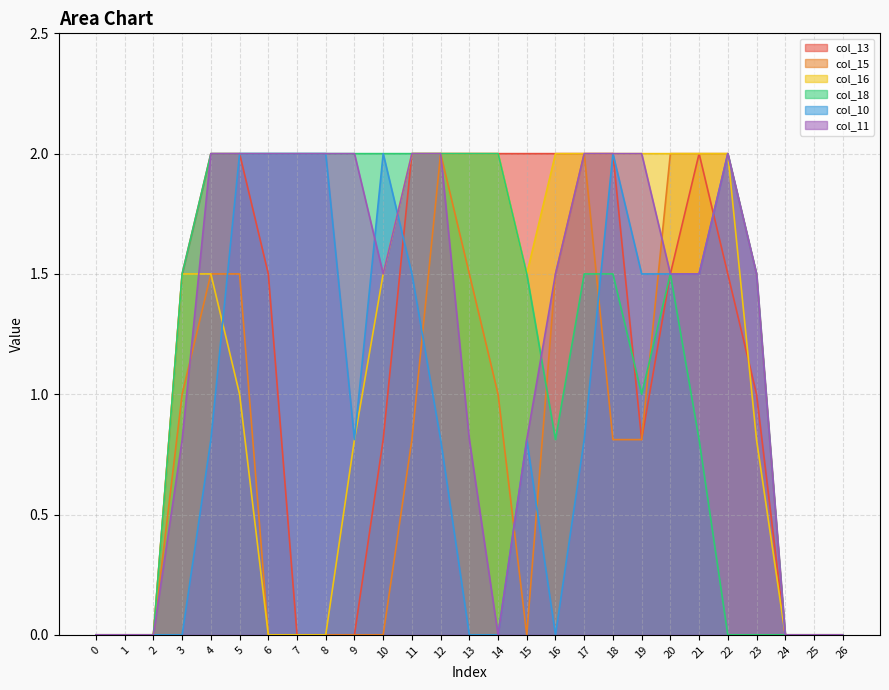

Reading left to right, transcribe all the data shown in this chart.

col_13: 0.0	0.0	0.0	1.5	2.0	2.0	1.5	0.0	0.0	0.0	0.8	2.0	2.0	2.0	2.0	2.0	2.0	2.0	2.0	0.8	1.5	2.0	1.5	1.0	0.0	0.0	0.0
col_15: 0.0	0.0	0.0	1.0	1.5	1.5	0.0	0.0	0.0	0.0	0.0	0.8	2.0	1.5	1.0	0.0	1.5	2.0	0.8	0.8	2.0	2.0	2.0	1.5	0.0	0.0	0.0
col_16: 0.0	0.0	0.0	1.5	1.5	1.0	0.0	0.0	0.0	0.8	1.5	2.0	2.0	2.0	2.0	1.5	2.0	2.0	2.0	2.0	2.0	2.0	2.0	0.8	0.0	0.0	0.0
col_18: 0.0	0.0	0.0	1.5	2.0	2.0	2.0	2.0	2.0	2.0	2.0	2.0	2.0	2.0	2.0	1.5	0.8	1.5	1.5	1.0	1.5	0.8	0.0	0.0	0.0	0.0	0.0
col_10: 0.0	0.0	0.0	0.0	0.8	2.0	2.0	2.0	2.0	0.8	2.0	1.5	0.8	0.0	0.0	0.8	0.0	0.8	2.0	1.5	1.5	1.5	2.0	1.5	0.0	0.0	0.0
col_11: 0.0	0.0	0.0	0.8	2.0	2.0	2.0	2.0	2.0	2.0	1.5	2.0	2.0	0.8	0.0	0.8	1.5	2.0	2.0	2.0	1.5	1.5	2.0	1.5	0.0	0.0	0.0